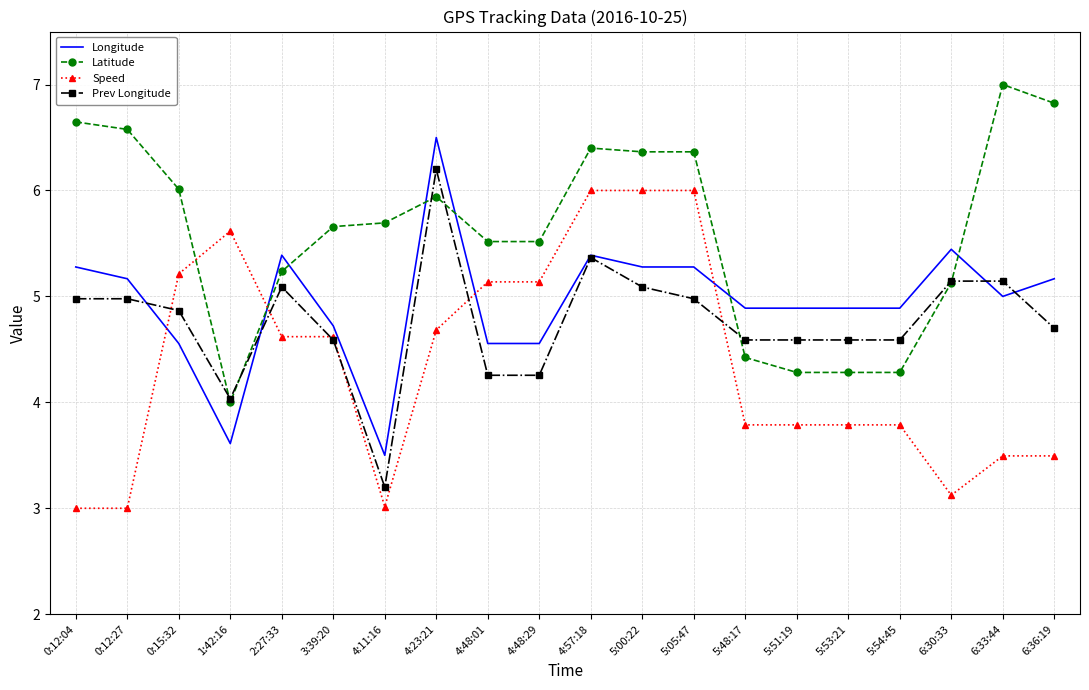

True or false: Speed and Prev Longitude cross at least once.

True